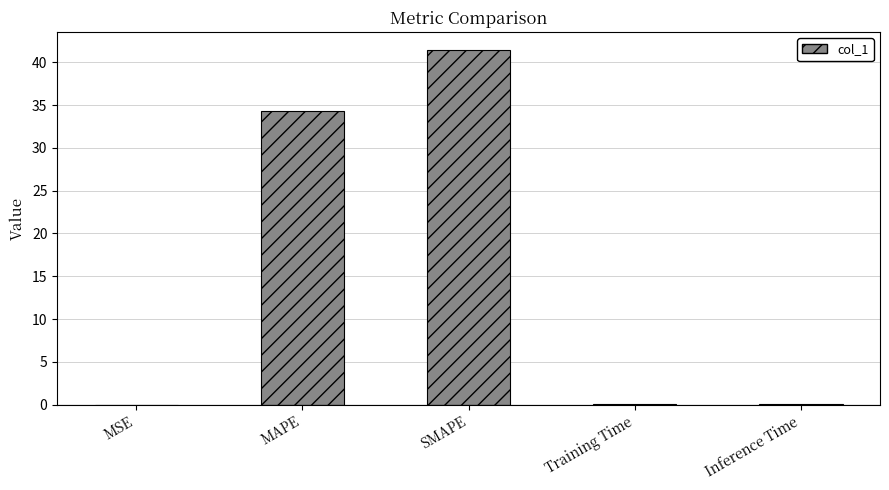

Are the bars horizontal?

No